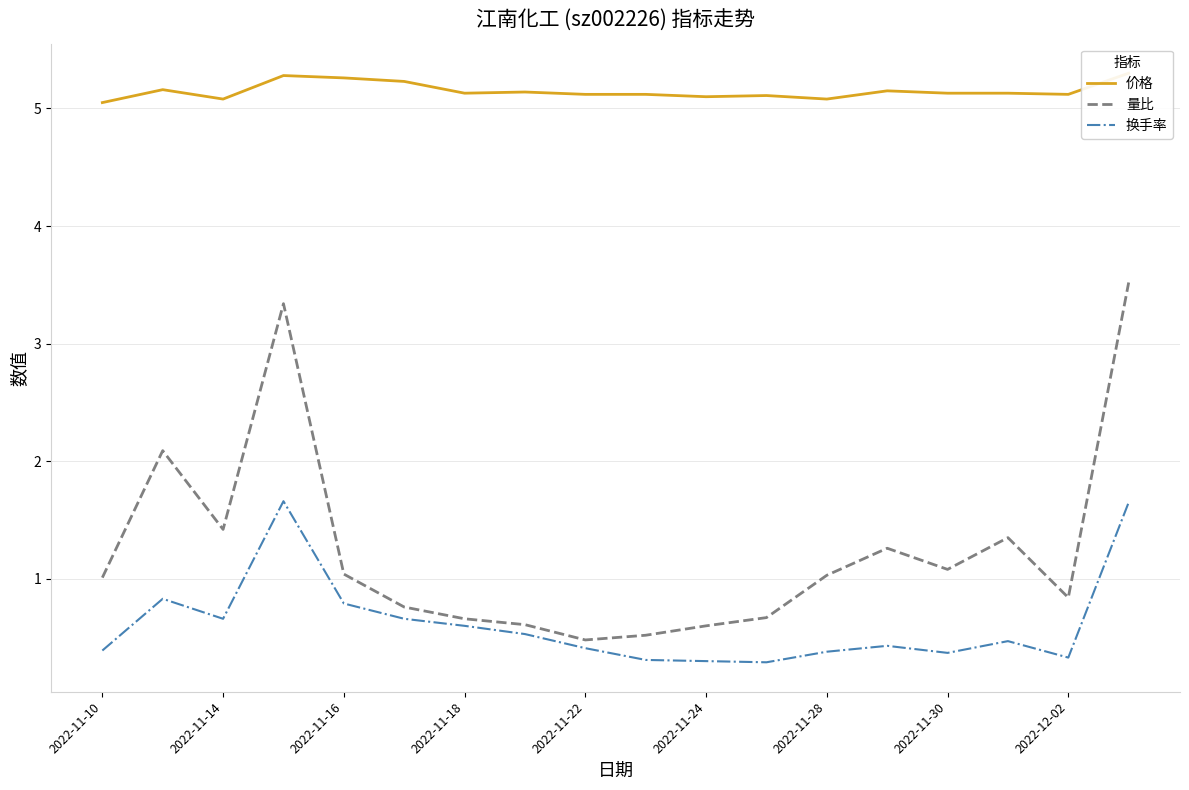

What is the total value across all series at 17?

10.5